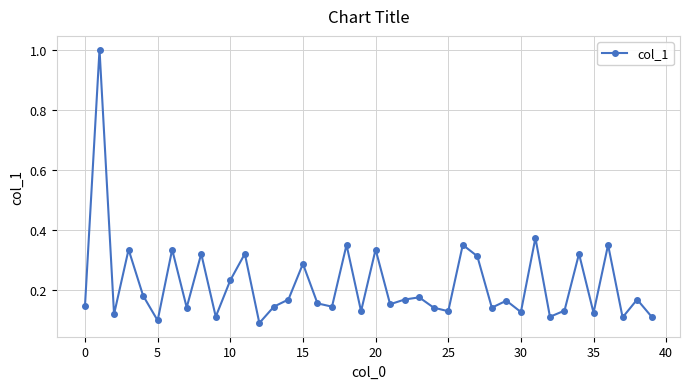

True or false: the data has more than 1 interior local peaks.

True